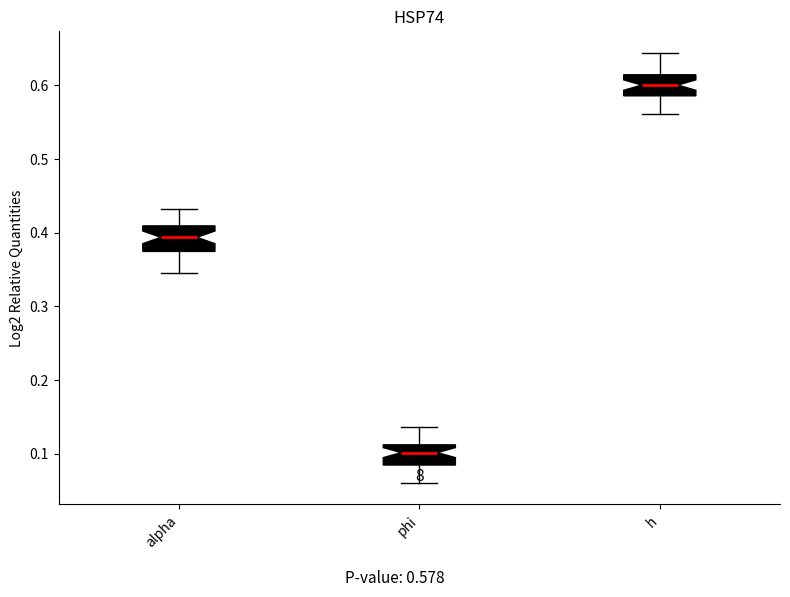

Where is the lower edge of the box for phi on the y-axis? The values are not printed on the chart, so give them approximately, as read against the axis.

0.08